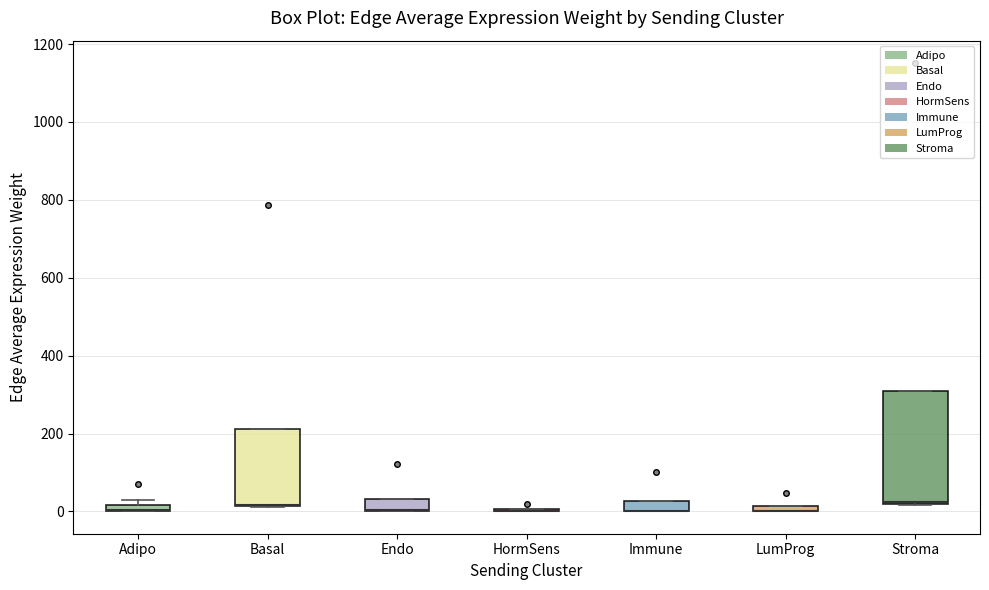

Where is the lower edge of the box for LumProg on the y-axis? The values are not printed on the chart, so give them approximately, as read against the axis.

0